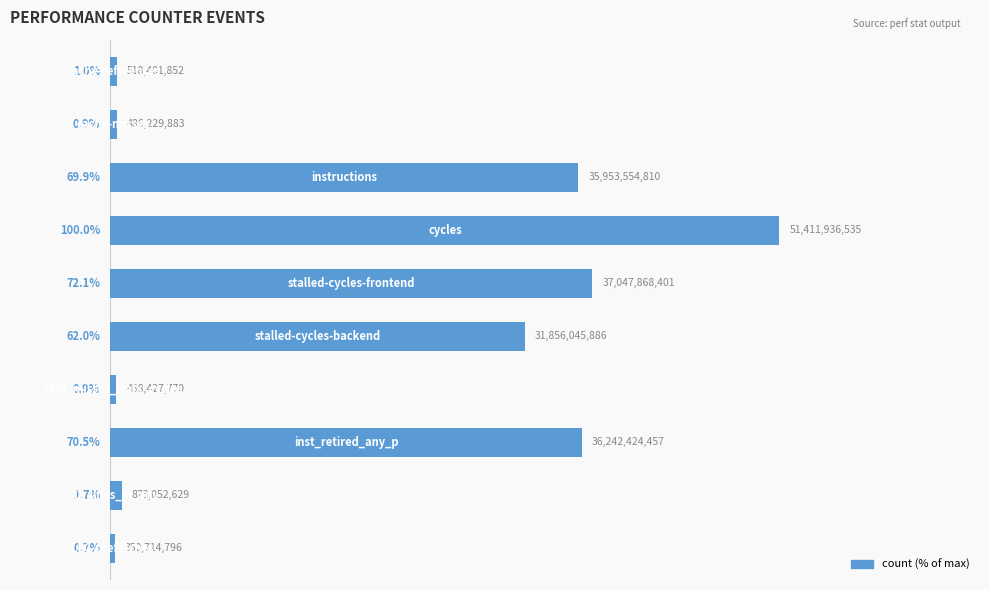

What is the average value?

38.0